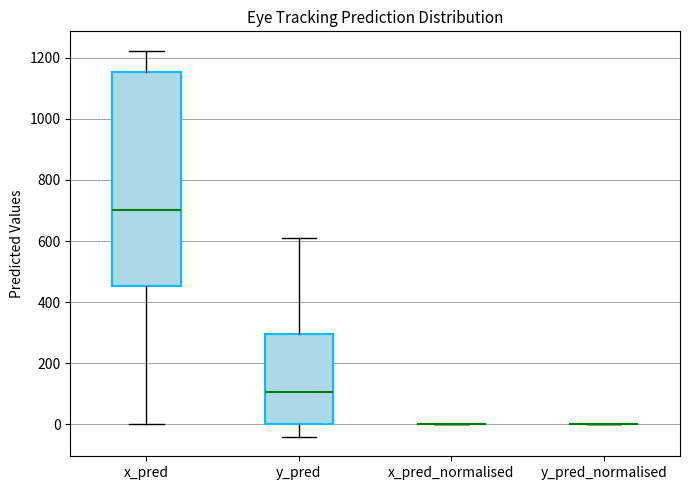

Reading left to right, transcribe this box plot: for each box, give where its median line is, the range the box spans, and where its two whiskers end, as read against the y-axis. The values are not printed on the chart, so give them approximately, as read against the axis.

x_pred: median 700, box 460 to 1160, whiskers 0 to 1220
y_pred: median 100, box 0 to 300, whiskers -40 to 620
x_pred_normalised: box collapsed to a line at 0, whiskers 0 to 0
y_pred_normalised: box collapsed to a line at 0, whiskers 0 to 0